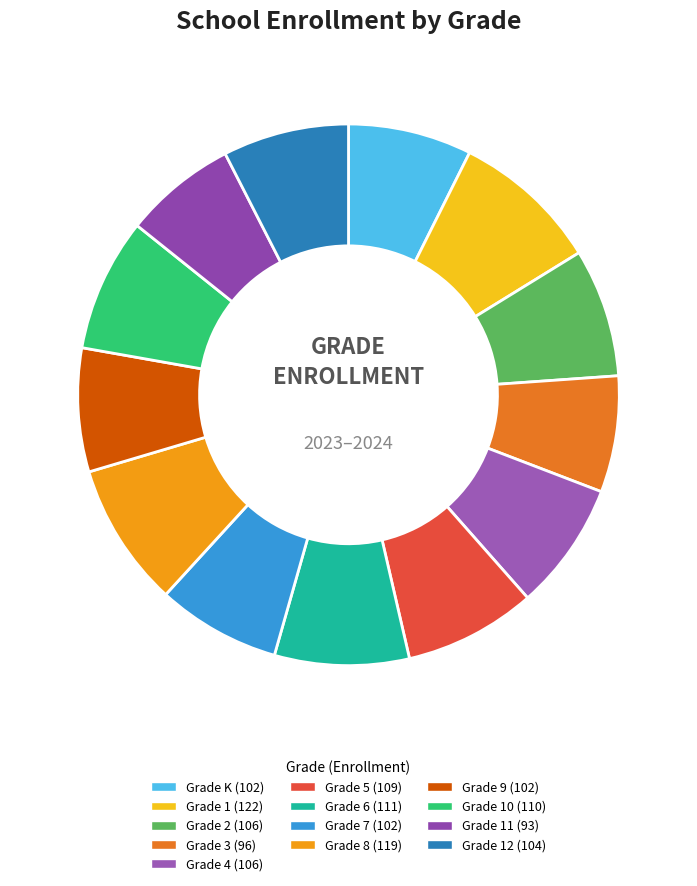

To the nearest percent, what is the average slice percentage?

8%